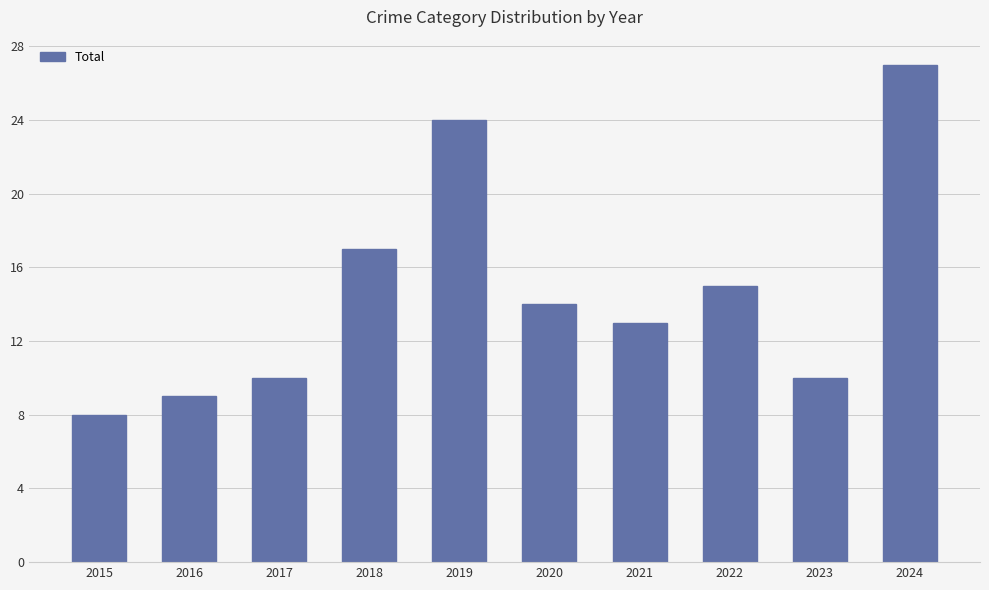

What is the value of the 6th bar from the left?

14